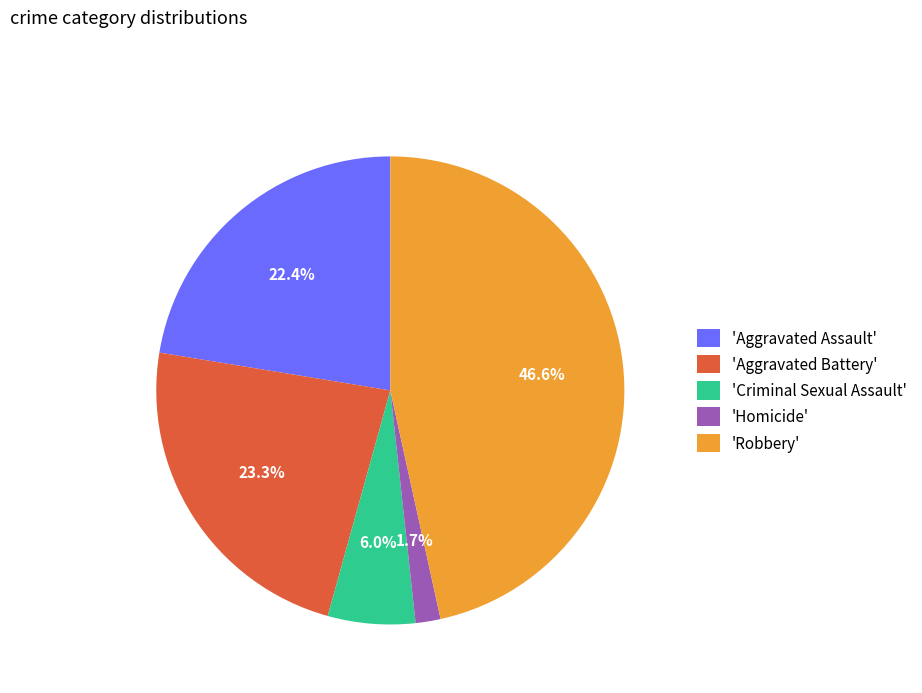

Rank the categories by value from highest to lowest.

'Robbery', 'Aggravated Battery', 'Aggravated Assault', 'Criminal Sexual Assault', 'Homicide'